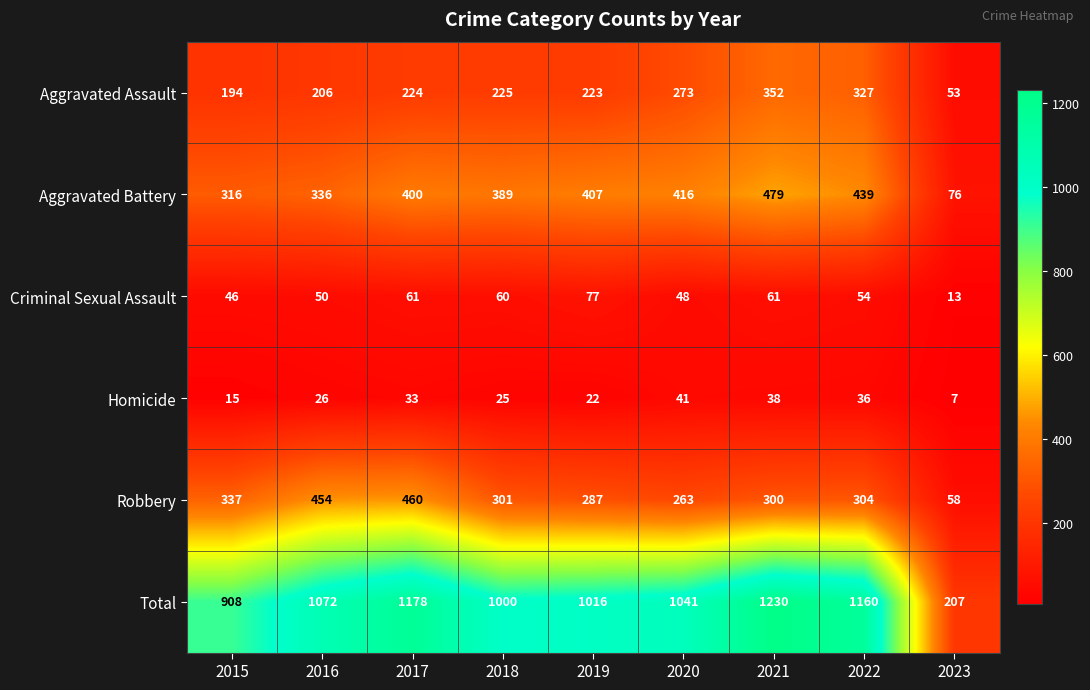

How many data points does each series have?

9